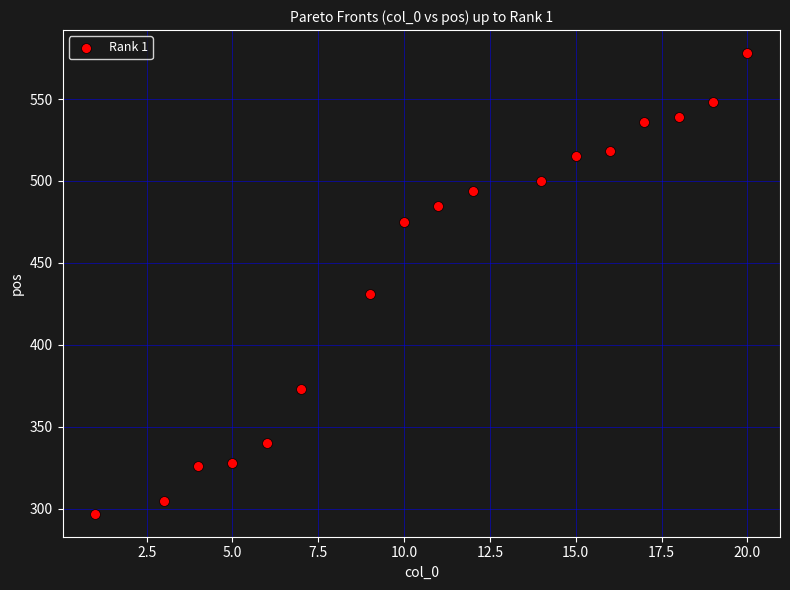

What is the range of X values (max minus min)?

19